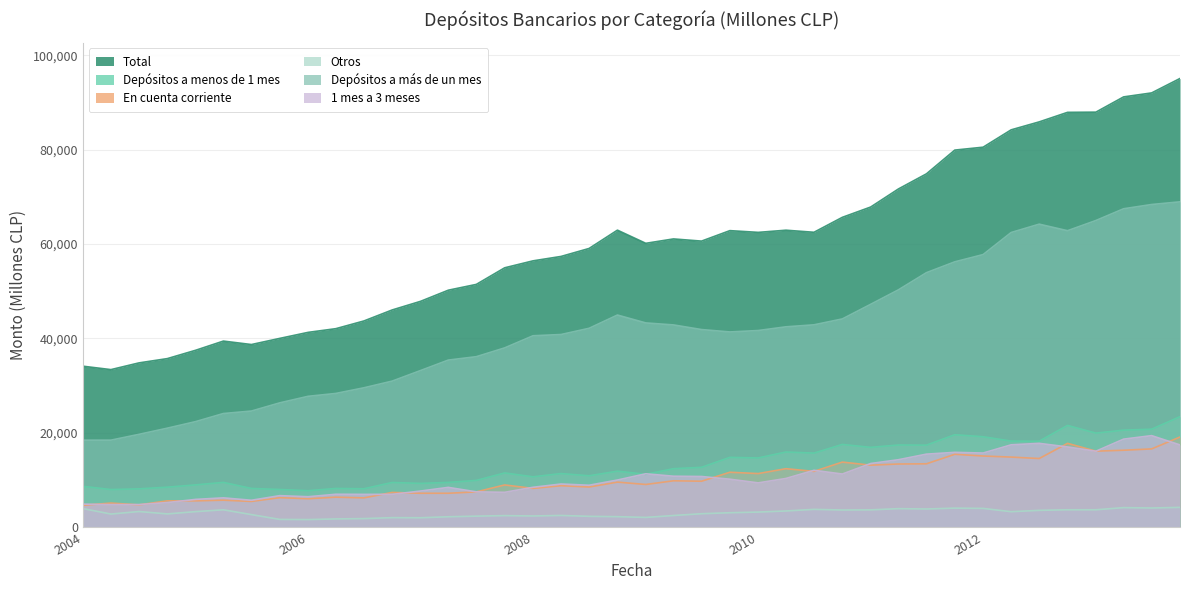

True or false: Depósitos a más de un mes and Depósitos a menos de 1 mes cross at least once.

False